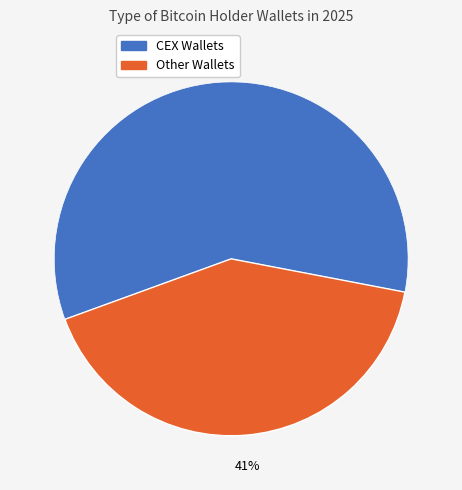

How many slices are in this pie chart?

2